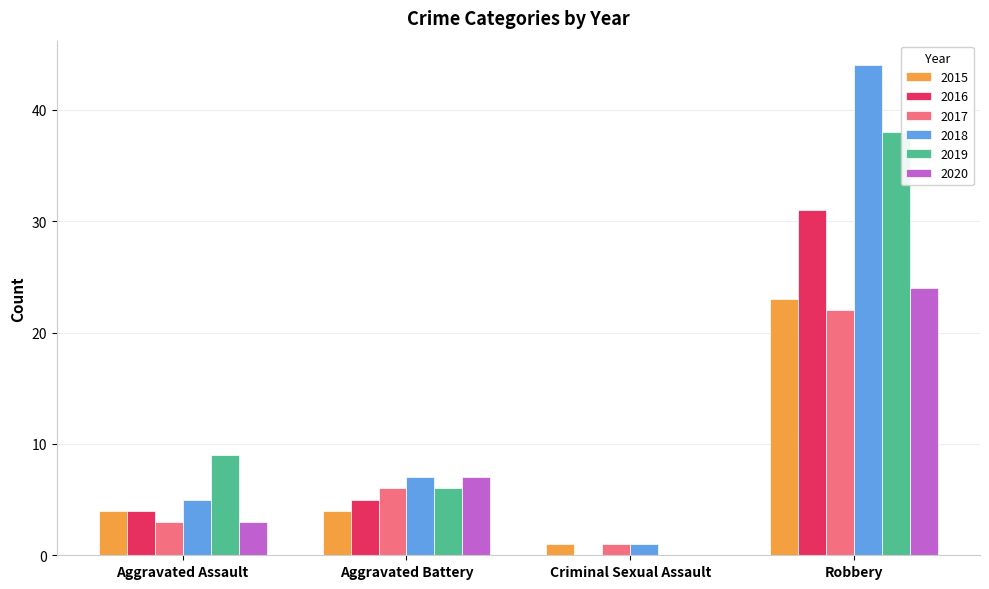

Reading right to left, list all the values displayed in this chart.

2015: Robbery=23	Criminal Sexual Assault=1	Aggravated Battery=4	Aggravated Assault=4
2016: Robbery=31	Criminal Sexual Assault=0	Aggravated Battery=5	Aggravated Assault=4
2017: Robbery=22	Criminal Sexual Assault=1	Aggravated Battery=6	Aggravated Assault=3
2018: Robbery=44	Criminal Sexual Assault=1	Aggravated Battery=7	Aggravated Assault=5
2019: Robbery=38	Criminal Sexual Assault=0	Aggravated Battery=6	Aggravated Assault=9
2020: Robbery=24	Criminal Sexual Assault=0	Aggravated Battery=7	Aggravated Assault=3